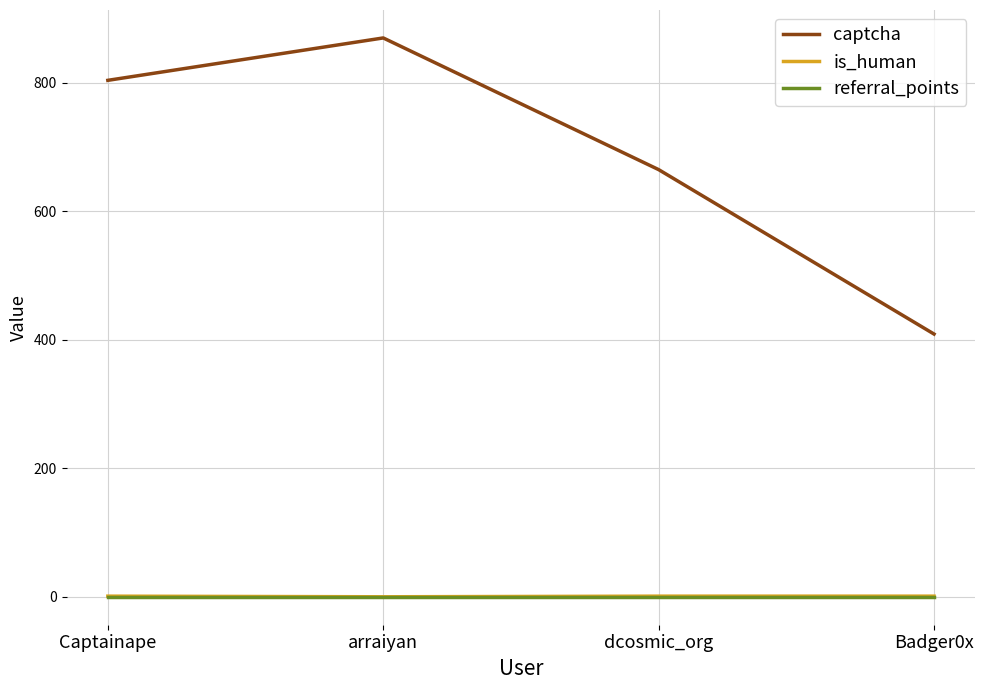

At how many categories does at least one series exceed 637?

3